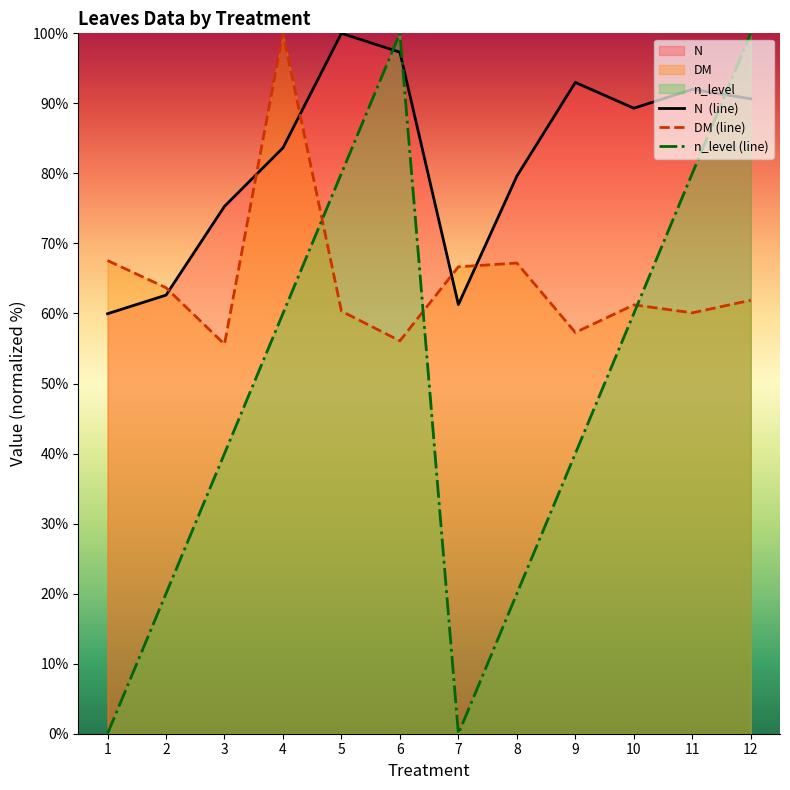

The value of n_level (line) at 6 is 100.0. True or false?

True